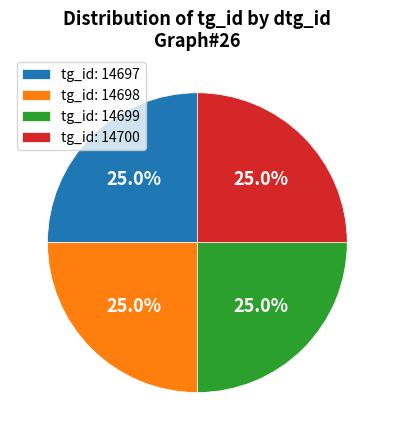

Is there any slice that represents more than half of the pie?

No